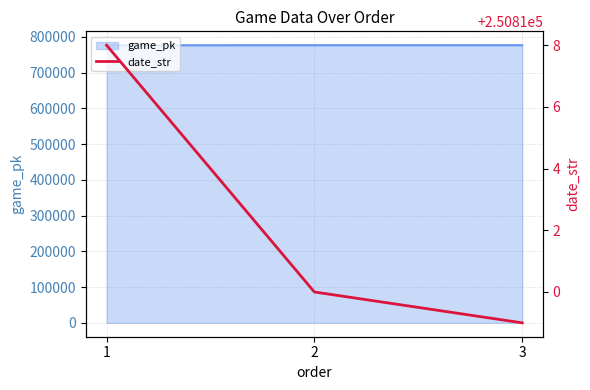

What is the lowest value of the game_pk series?

776692